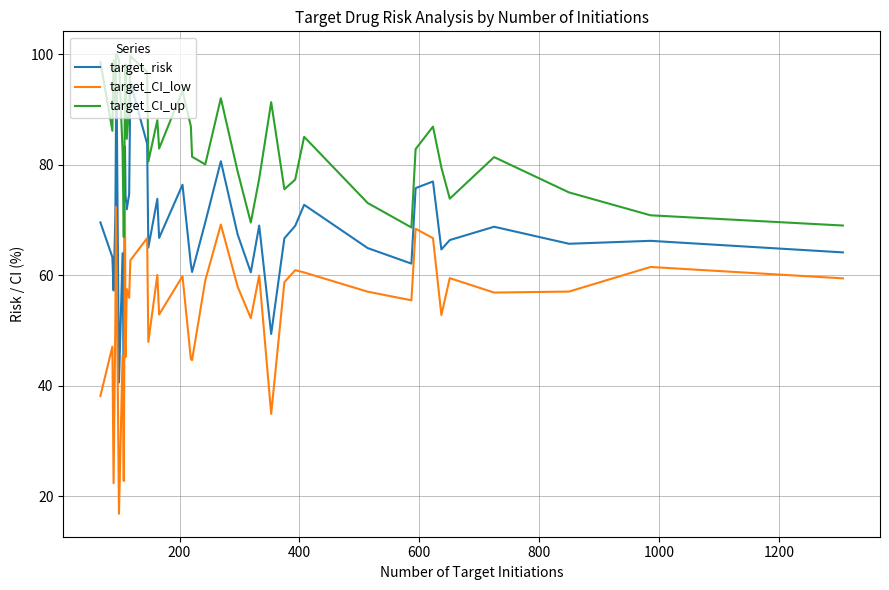

Rank the series by their maximum value, from highest to lowest.

target_CI_up, target_risk, target_CI_low